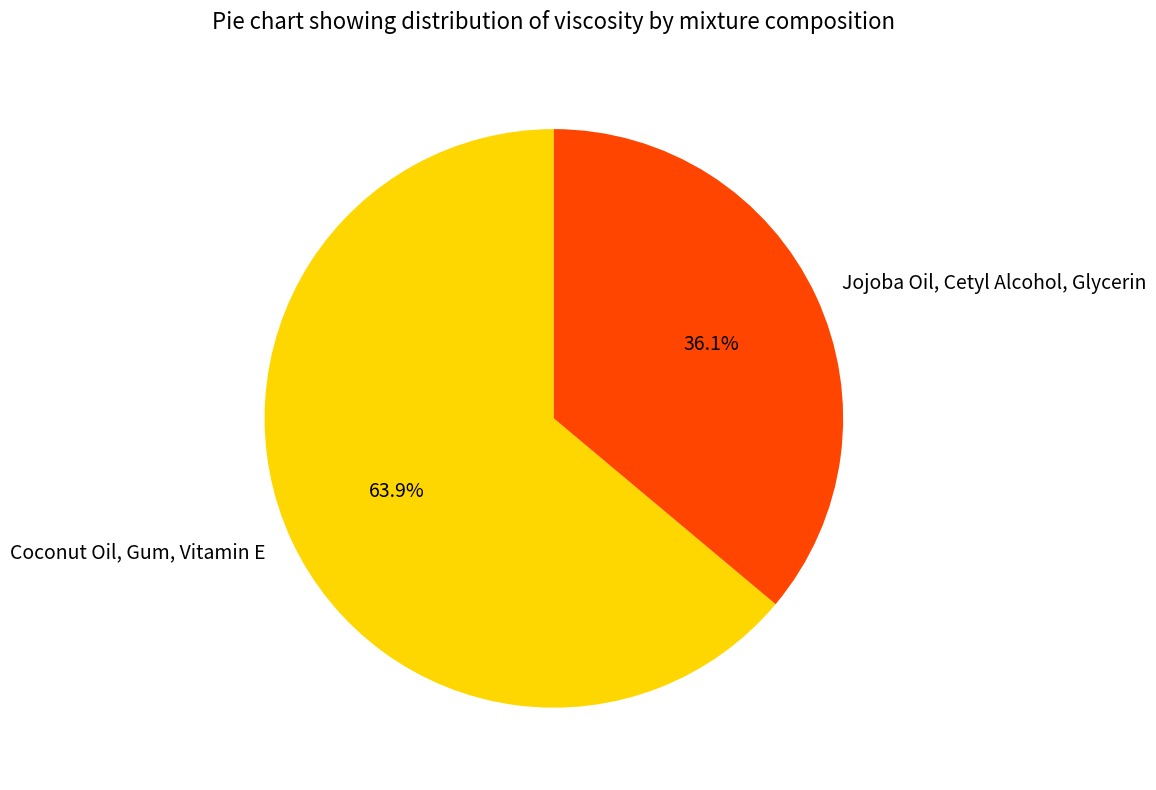

How much of the chart is everything except Jojoba Oil, Cetyl Alcohol, Glycerin?

63.9%